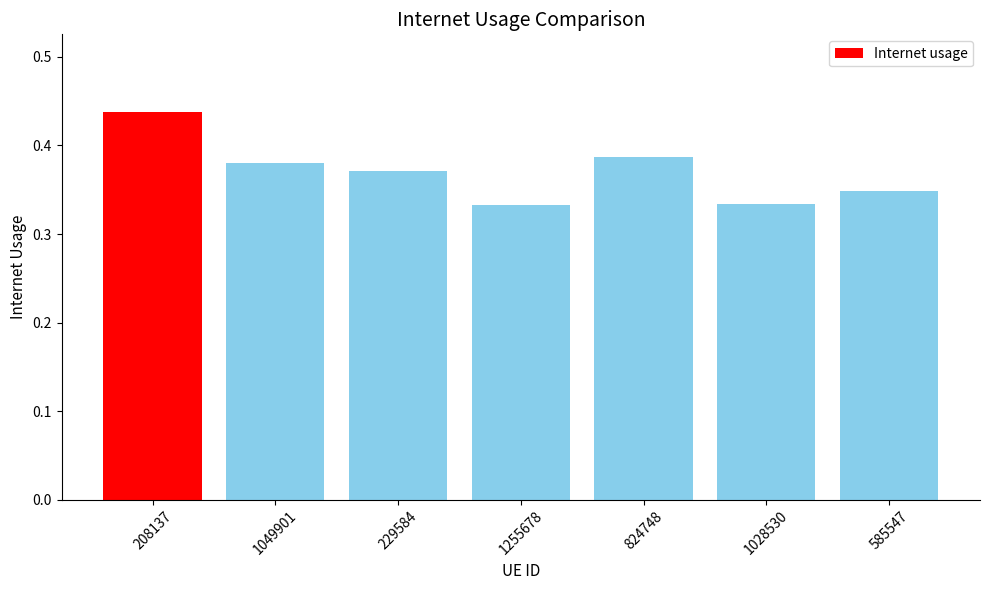

What is the label of the 6th bar from the right?

1049901